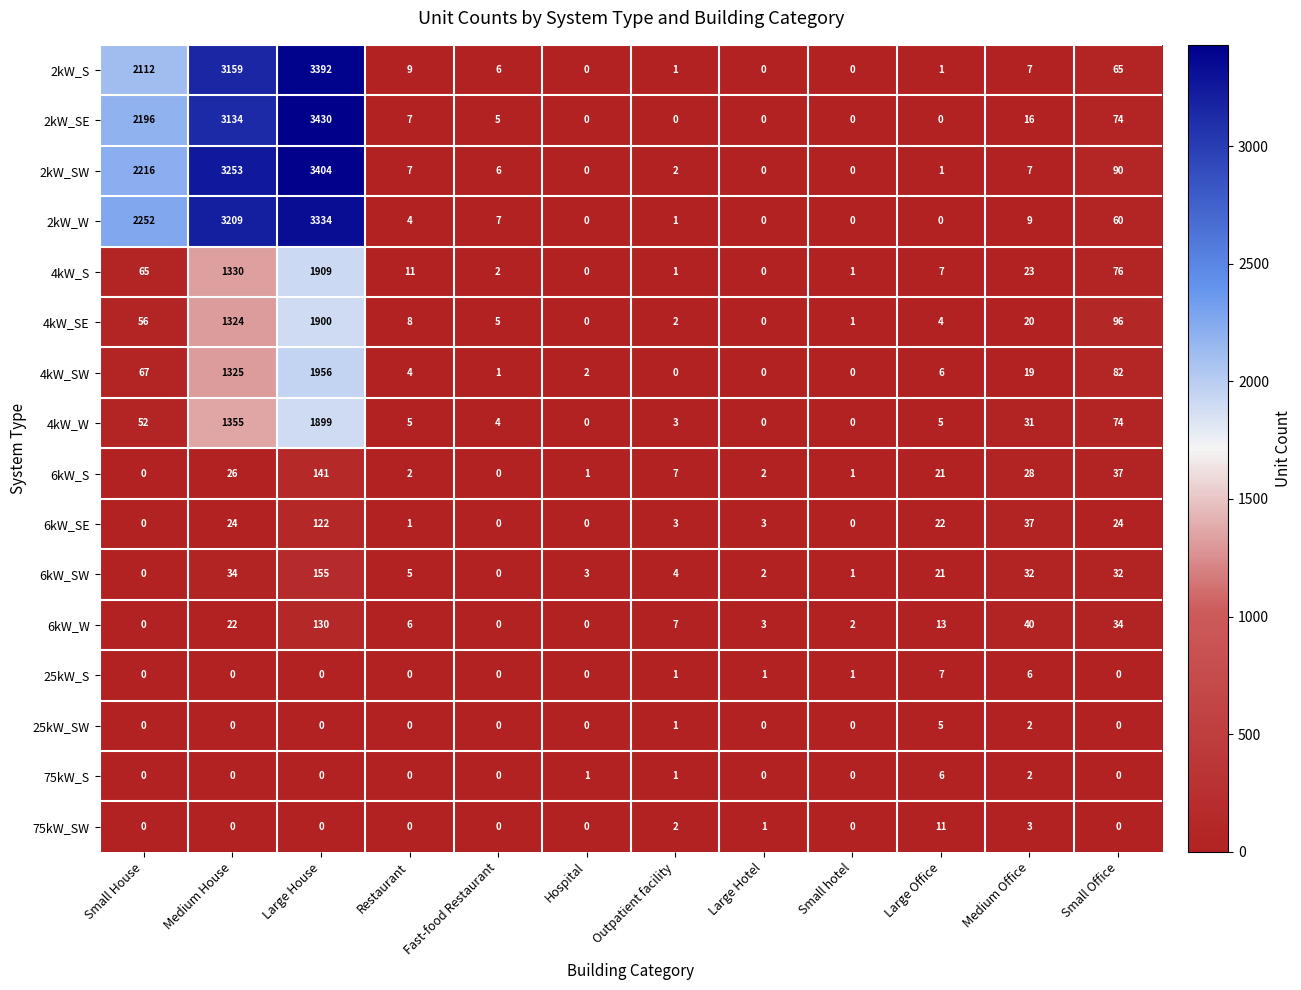

How many series are shown in this chart?

16